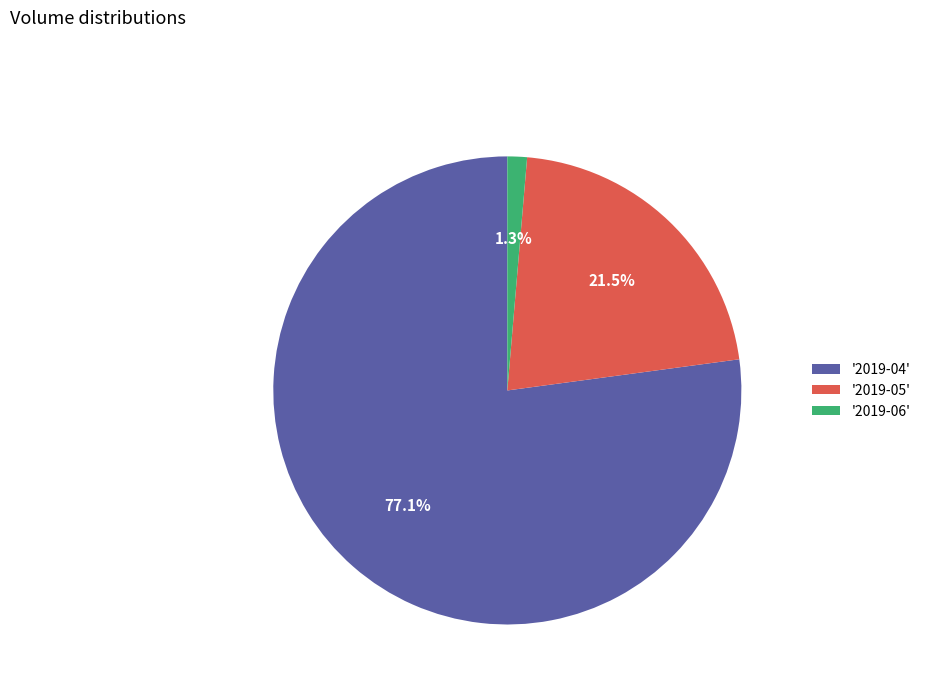

Rank the categories by value from highest to lowest.

'2019-04', '2019-05', '2019-06'